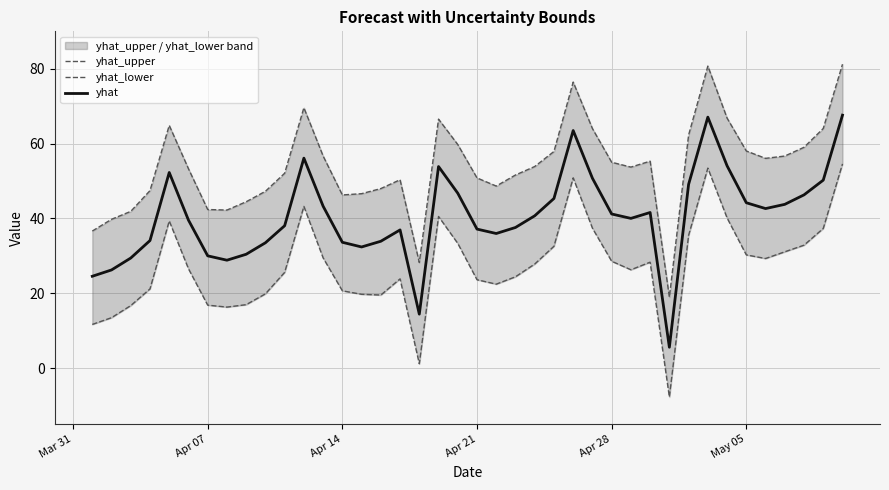

What is the maximum value for yhat?

67.6